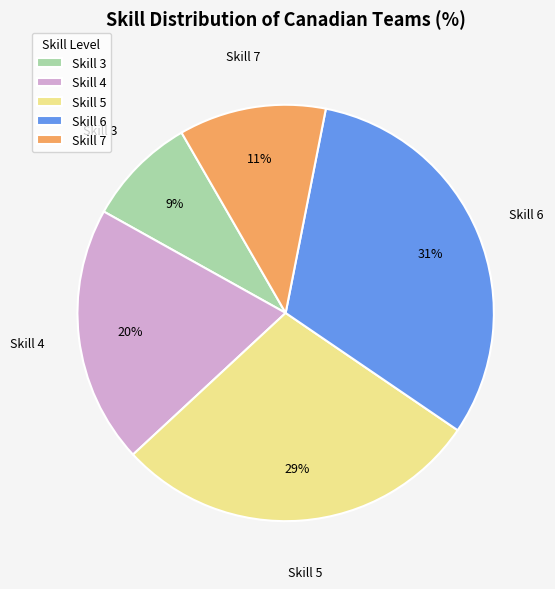

To the nearest percent, what percentage of the pie is Skill 7?

11%